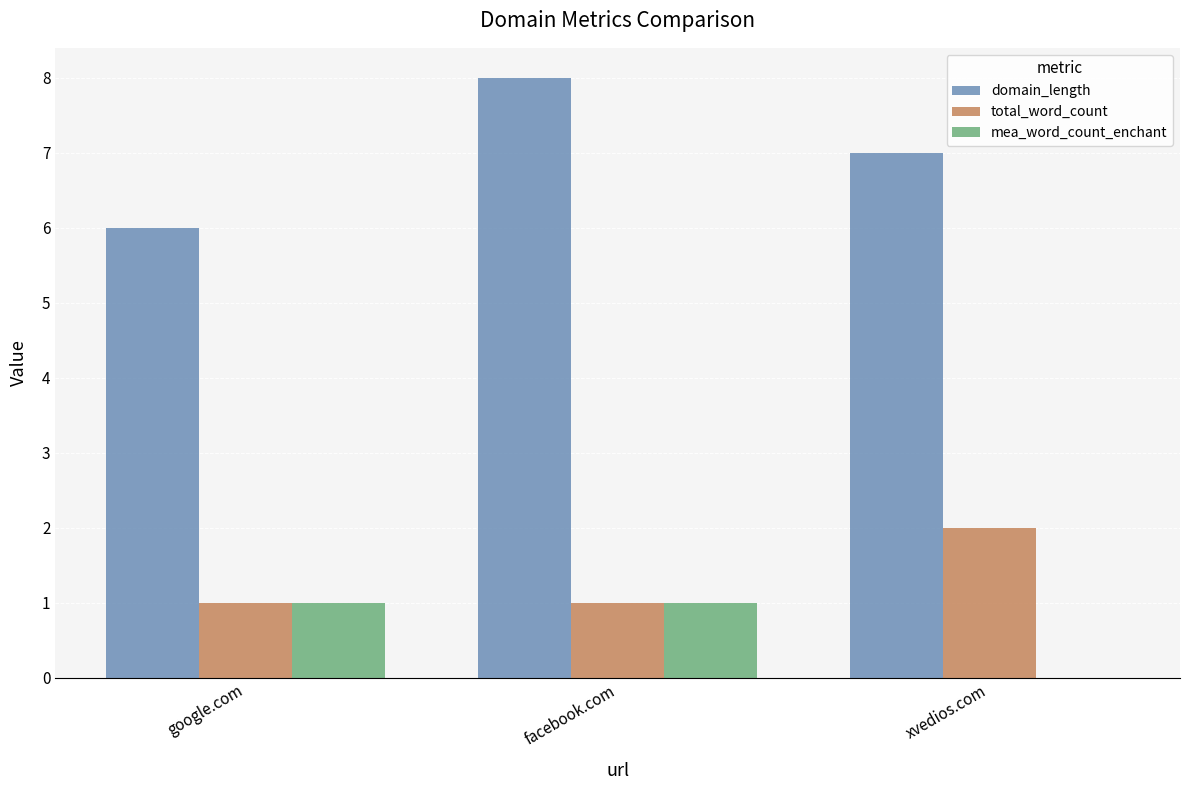

At which category is the sum across all series the highest?

facebook.com